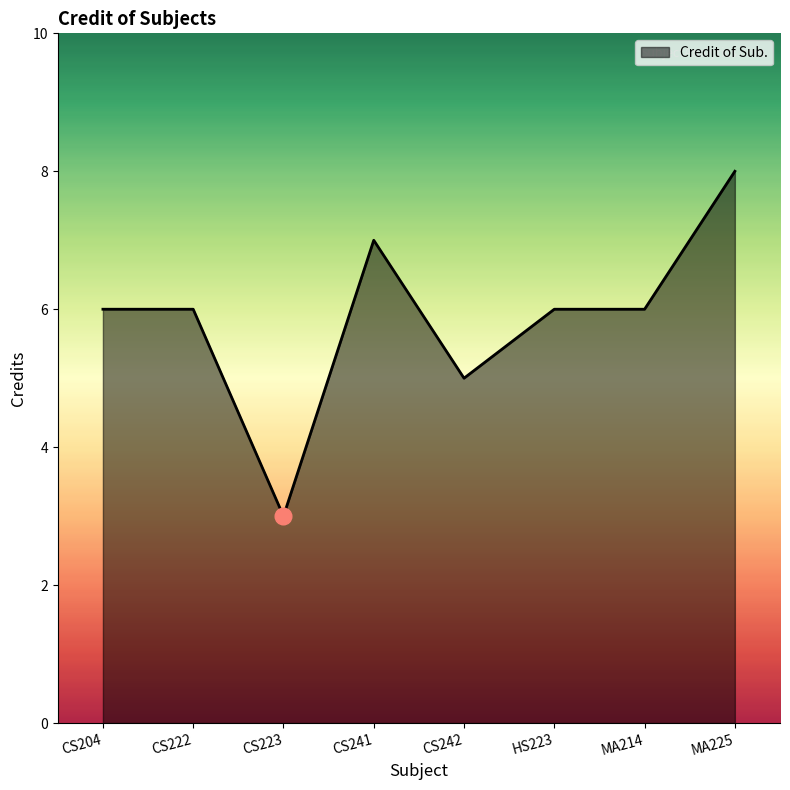

The chart shows a value of 6 at CS222. True or false?

True